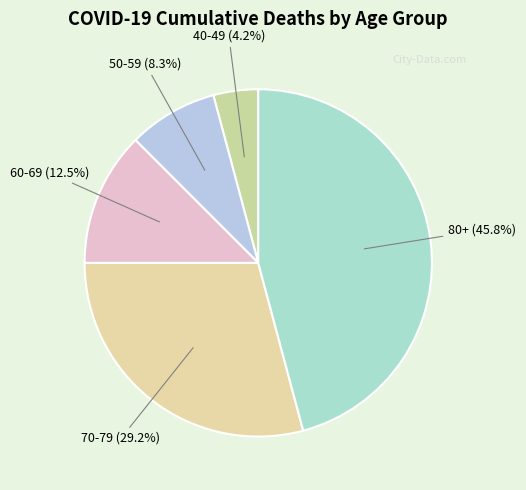

Does any single category account for the majority?

No